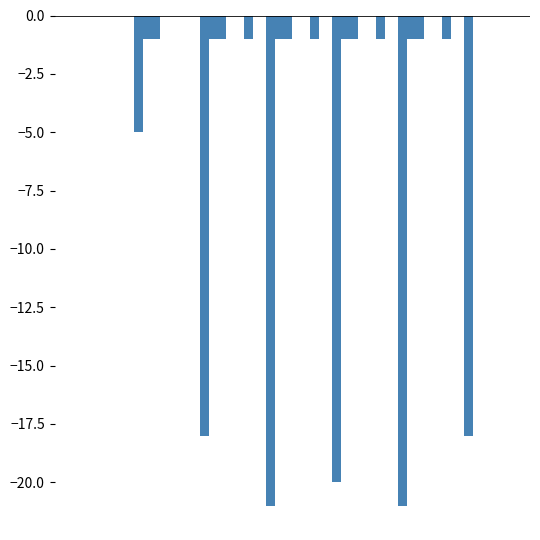

How many TI values are between -1 and 0?

7